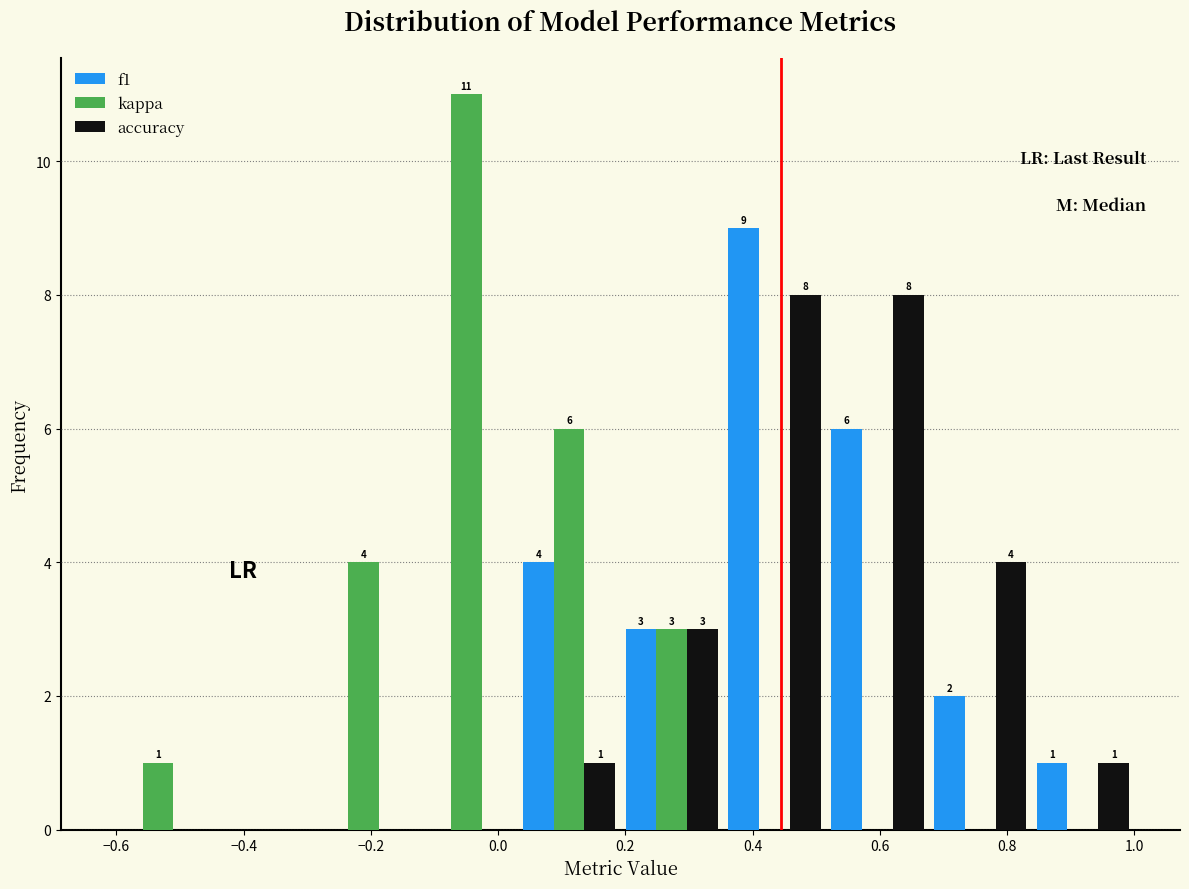

In the f1 series, which range on the x-axis has the tallest bar?

0.36 to 0.52